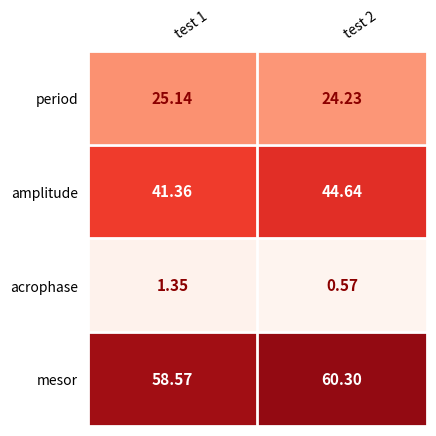

At which category does the chart reach its minimum across all series?

test 2